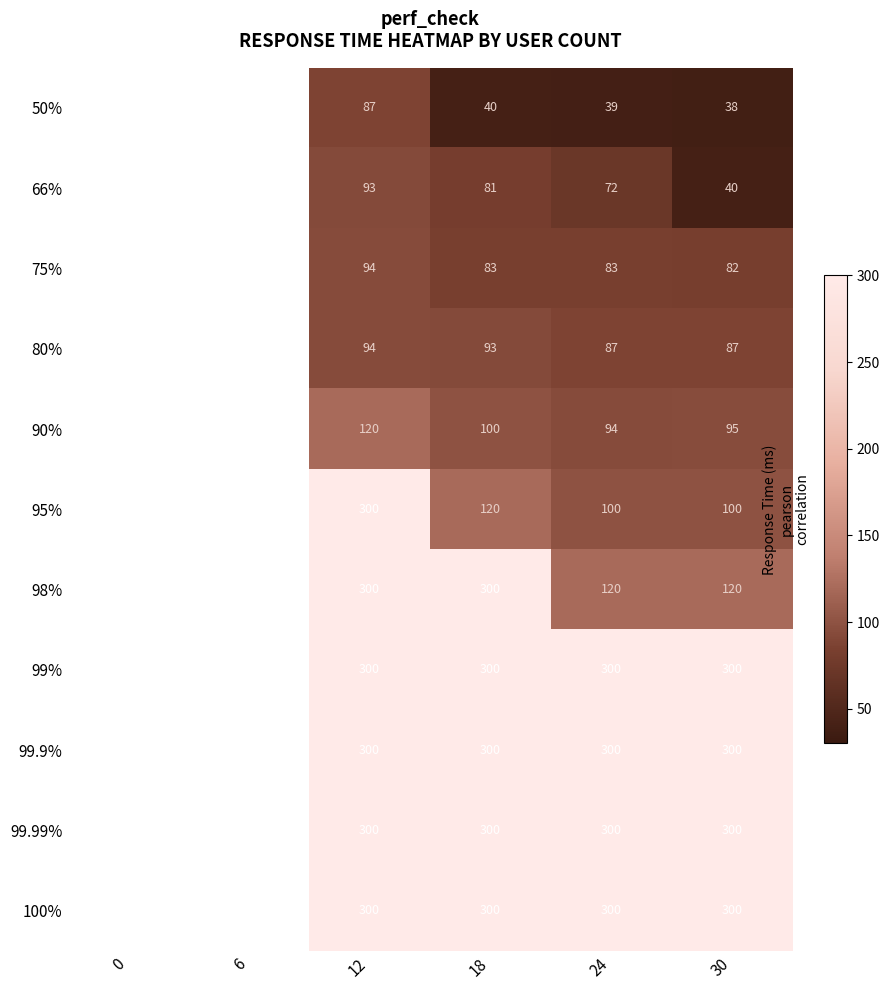

Which series changed the most between 12 and 30?

95%